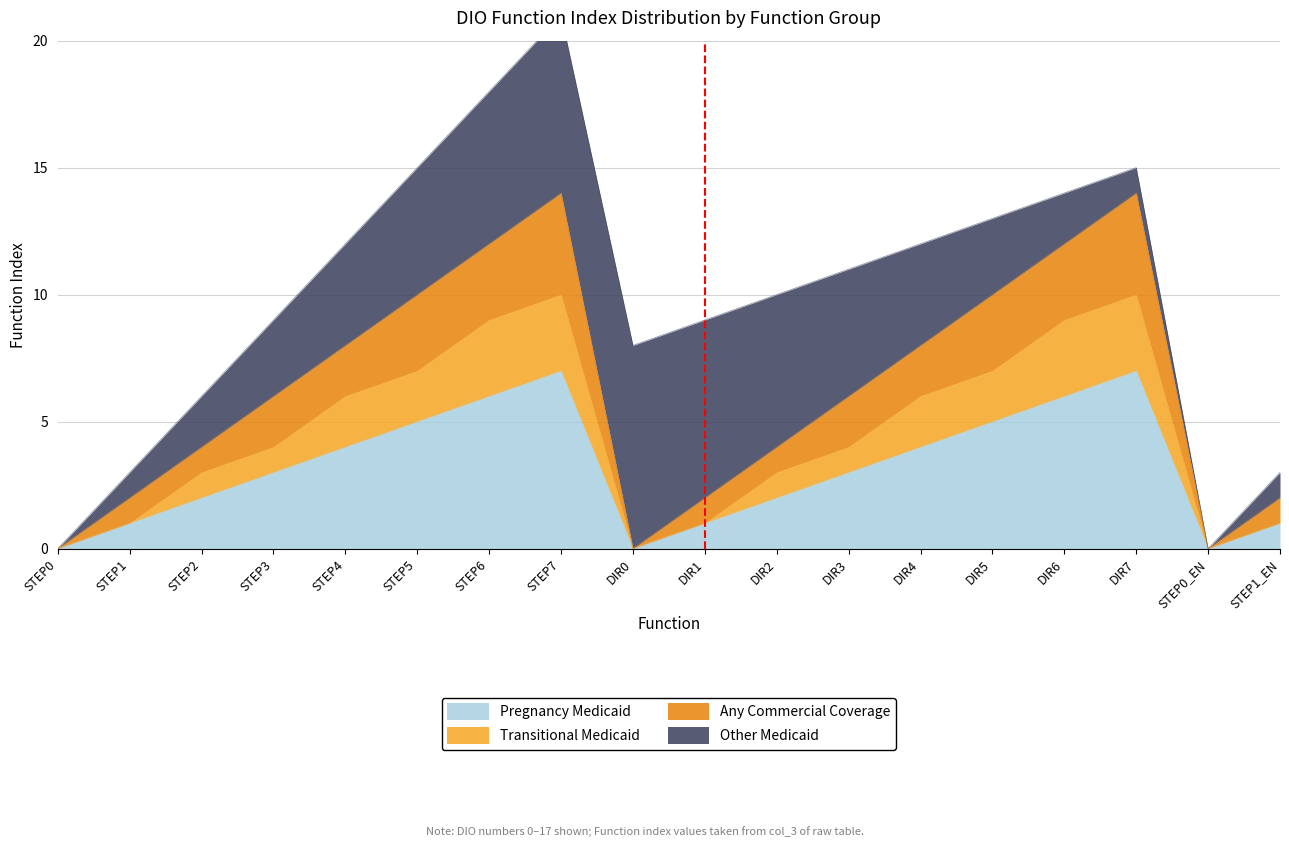

What position from the left is STEP7?

8